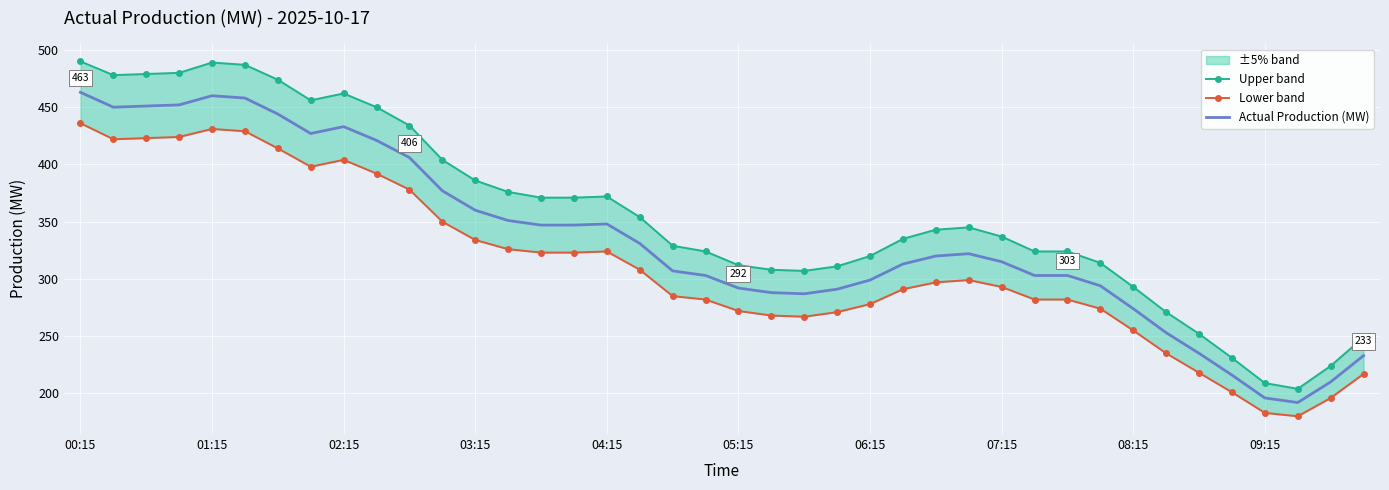

At 31, list the series in order from smallest to largest.

Lower band, Actual Production (MW), Upper band